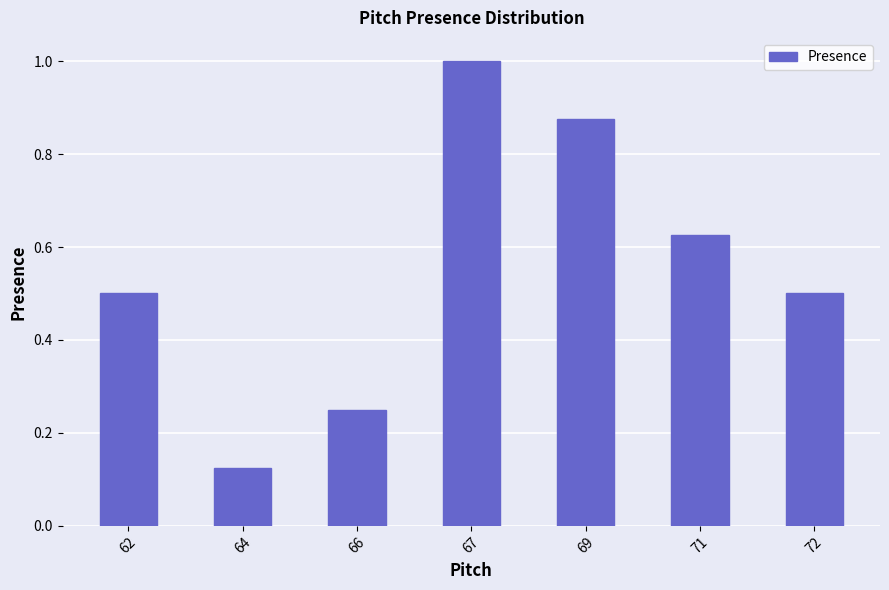

What is the sum of all values?

3.9